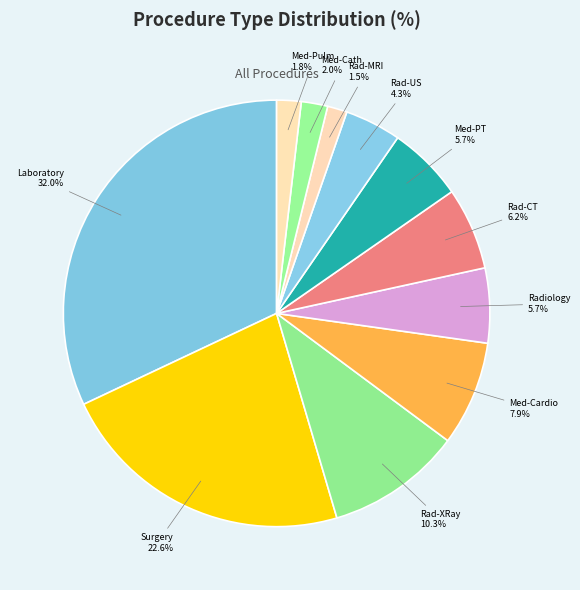

Which has a higher value, Radiology or Rad-XRay?

Rad-XRay